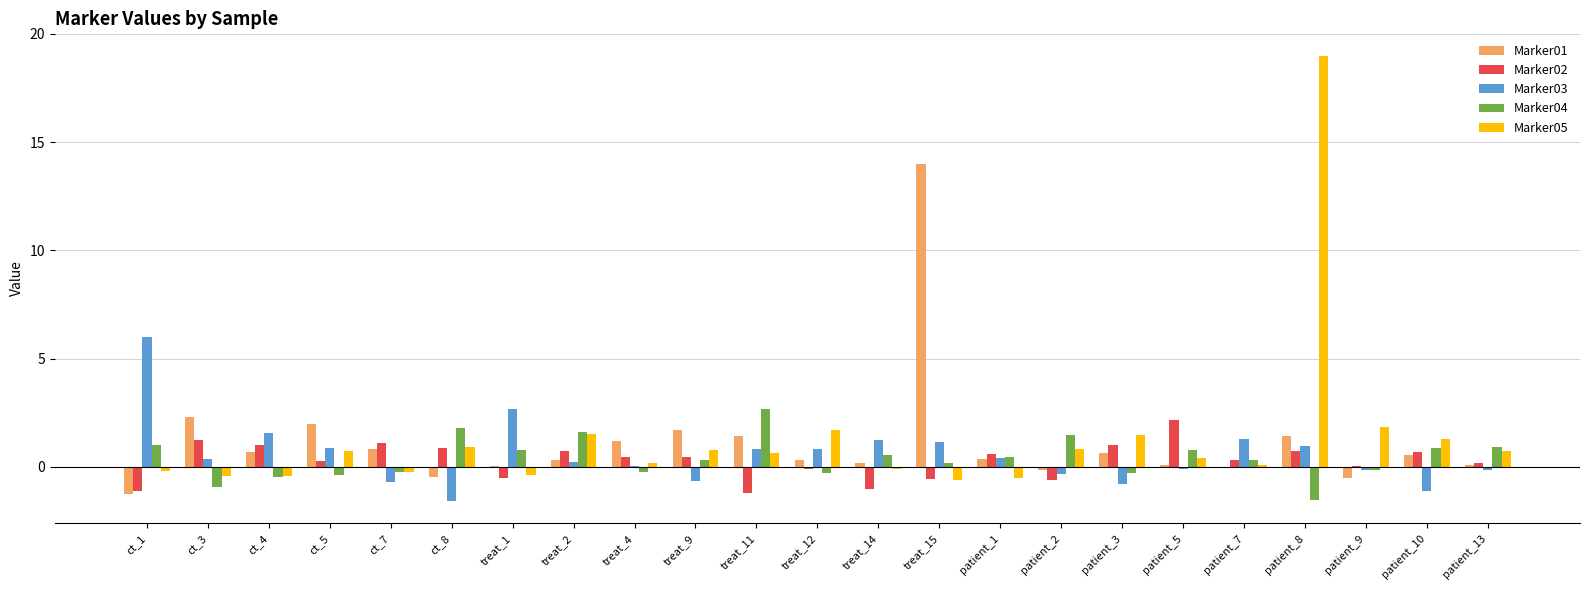

Is it true that Marker03 equals 0.8 at treat_11?

True